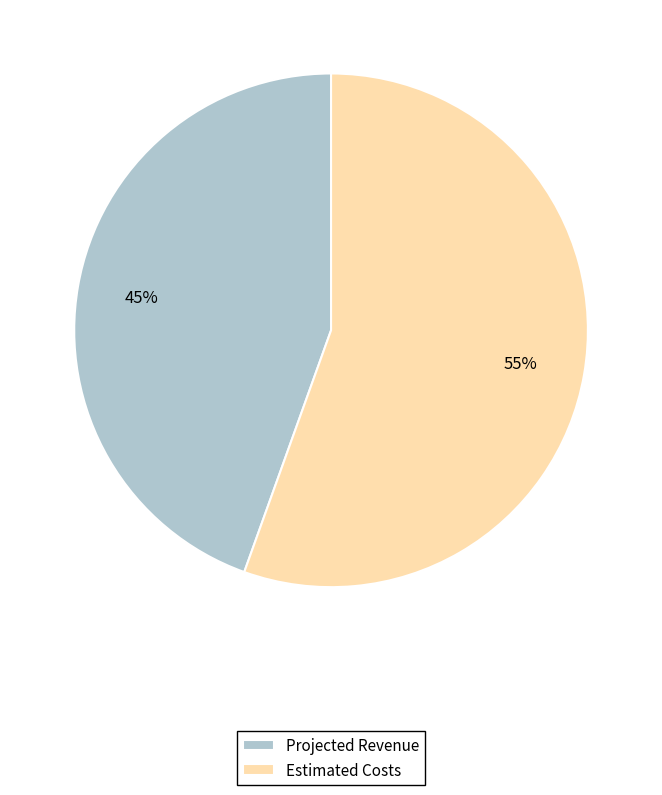

Does any single category account for the majority?

Yes